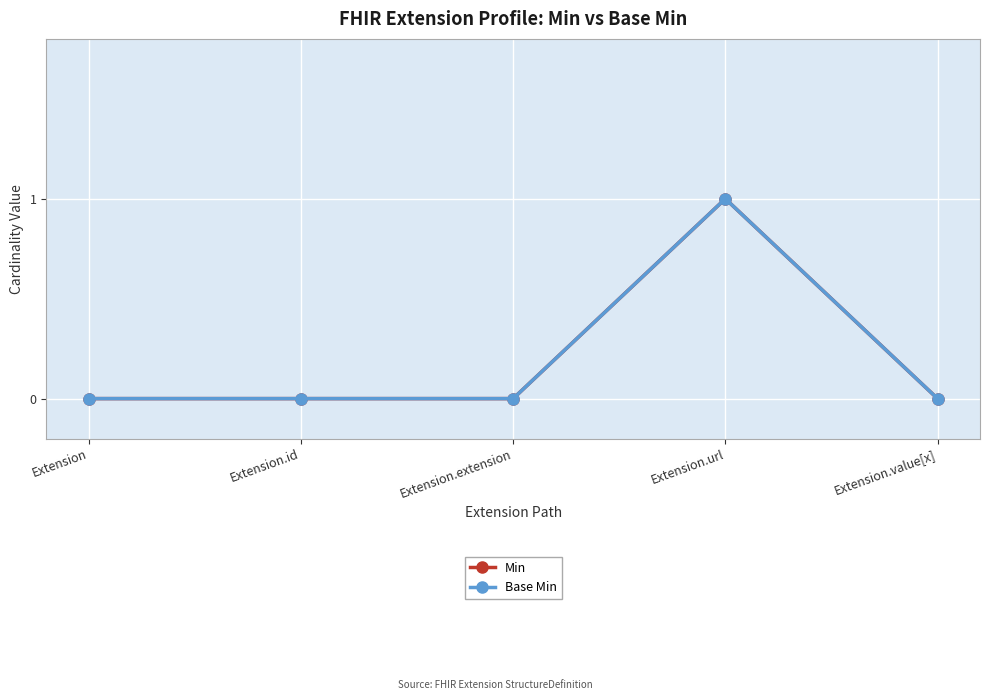

What position from the left is Extension.value[x]?

5